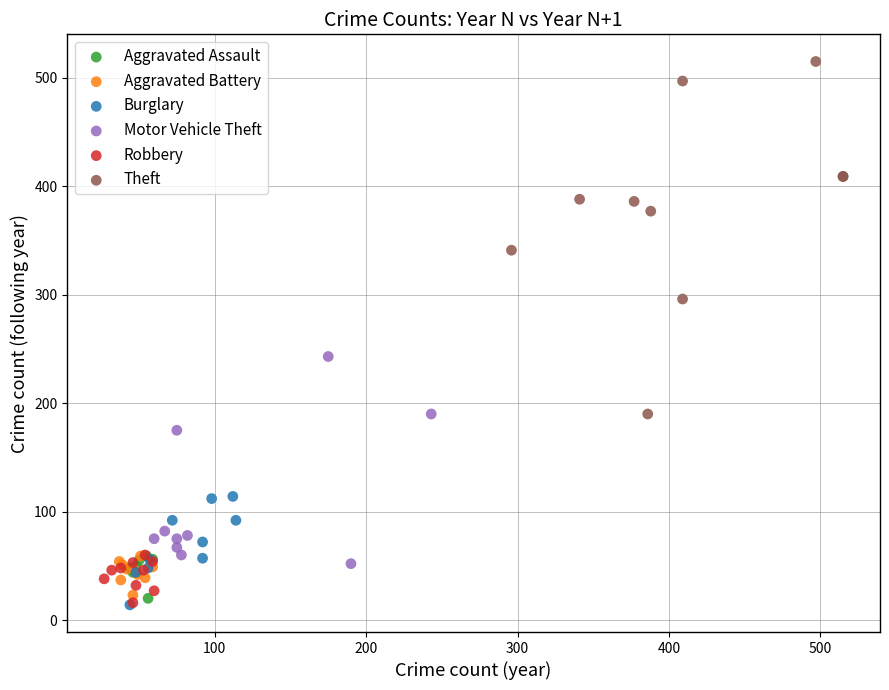

Which series contains the highest Y value?

Theft